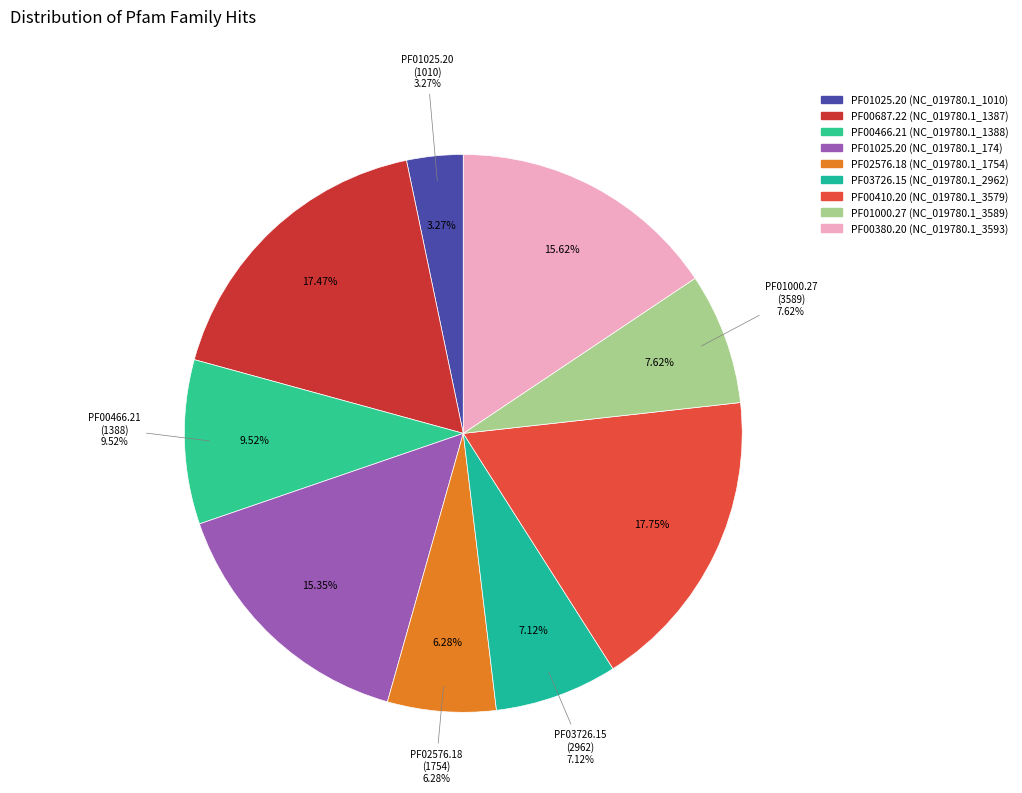

True or false: PF03726.15 (NC_019780.1_2962) accounts for 7% of the total.

True